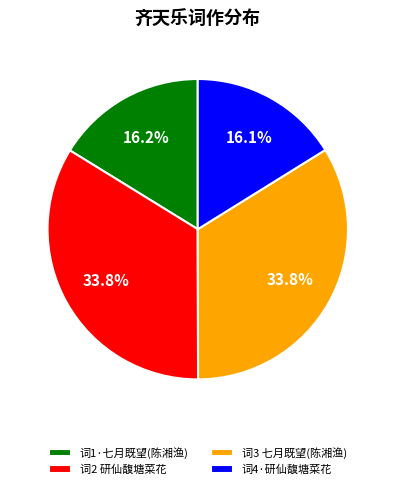

How many slices are in this pie chart?

4